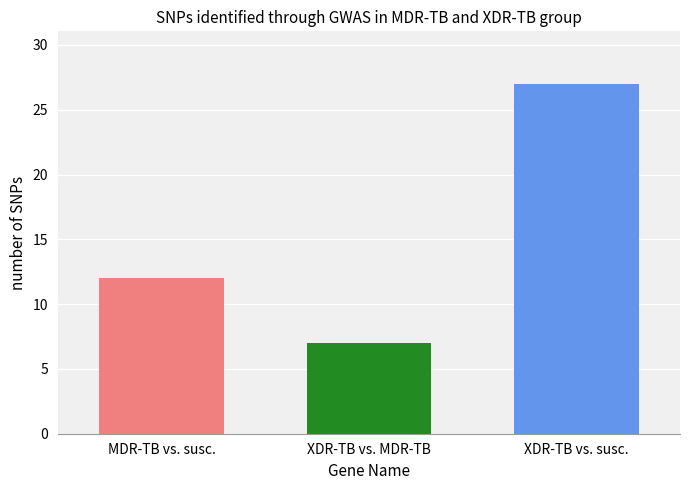

What is the minimum value shown in the chart?

7